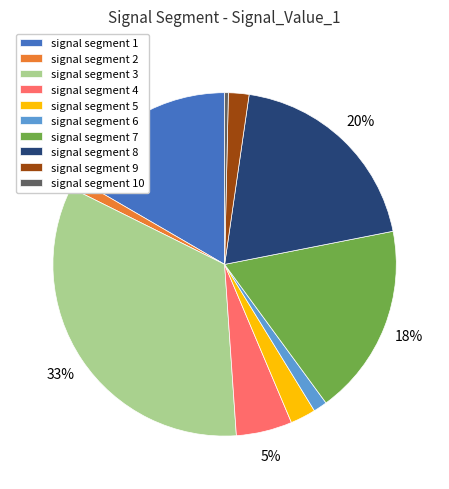

Does signal segment 2 represent more than half of the total?

No